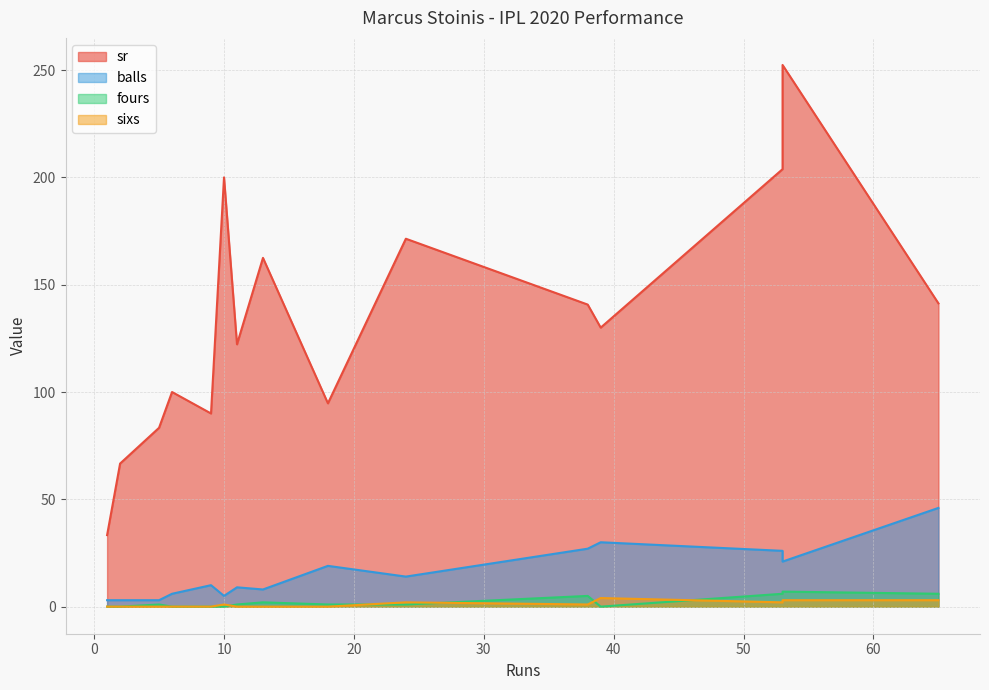

Between 53 and 11, which is larger?

53